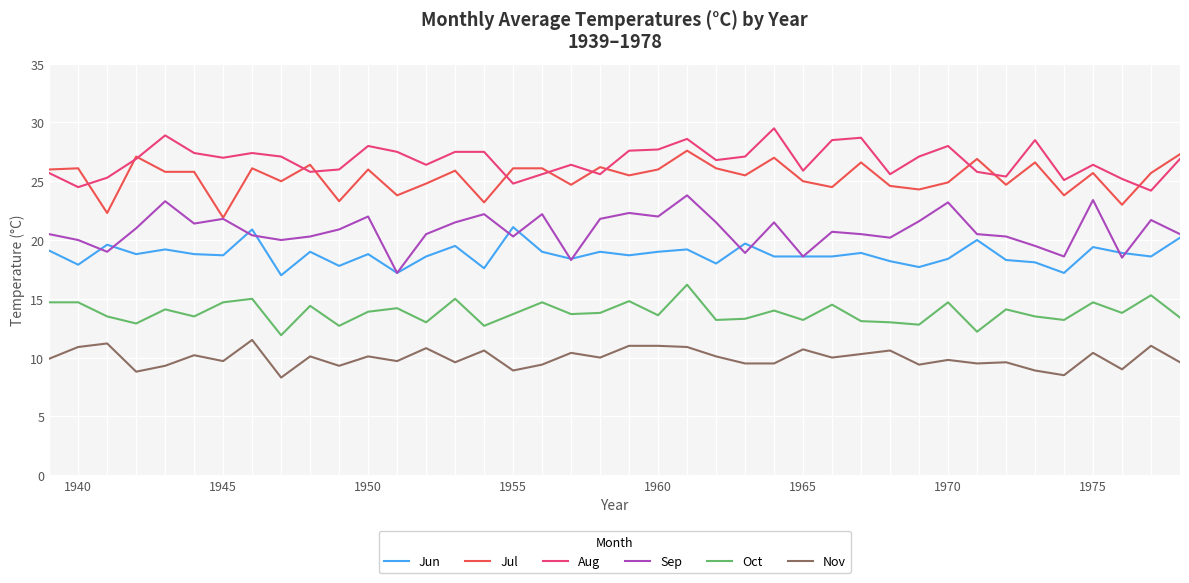

What is the maximum value for Oct?

16.2